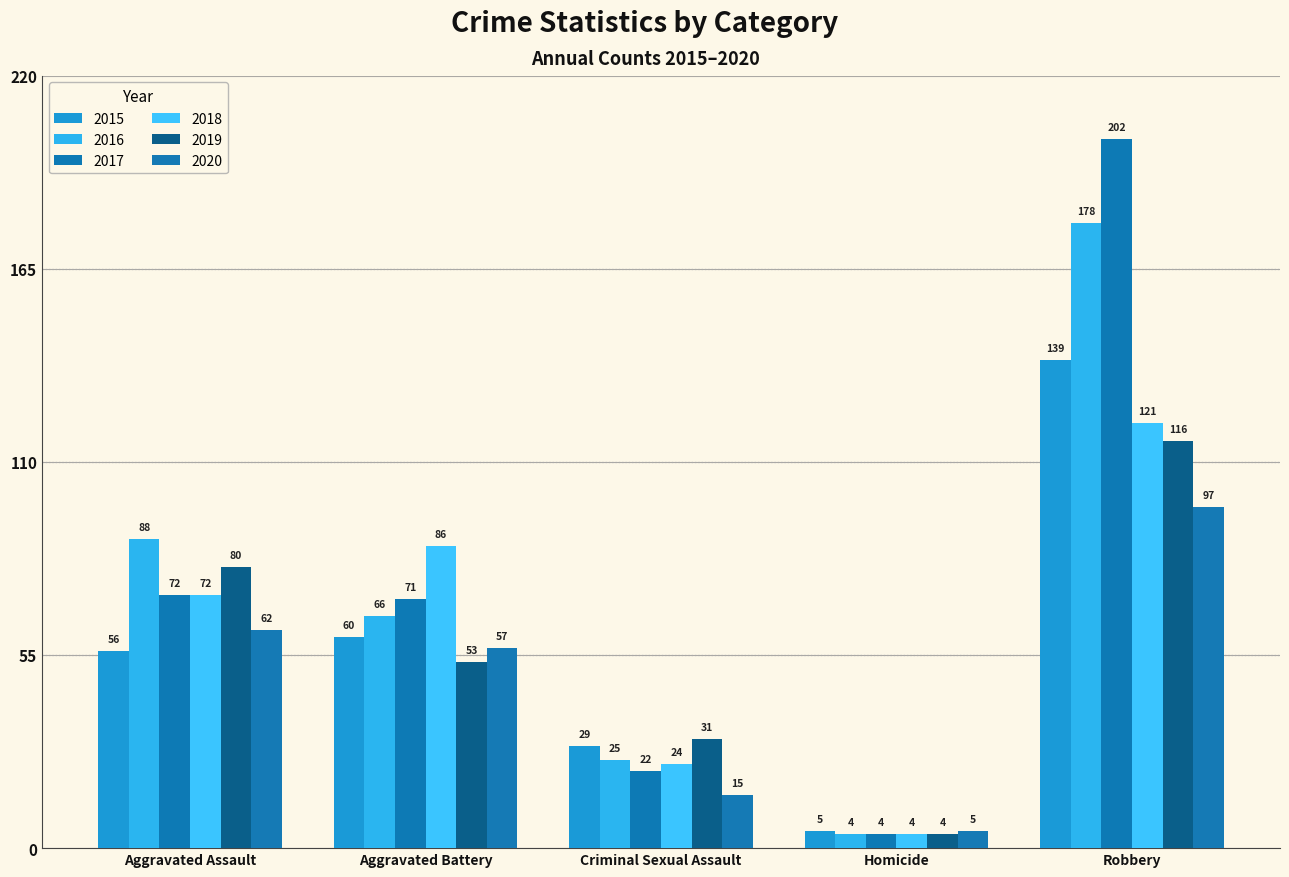

Is the value of 2017 at Homicide greater than the value of 2018 at Aggravated Battery?

No